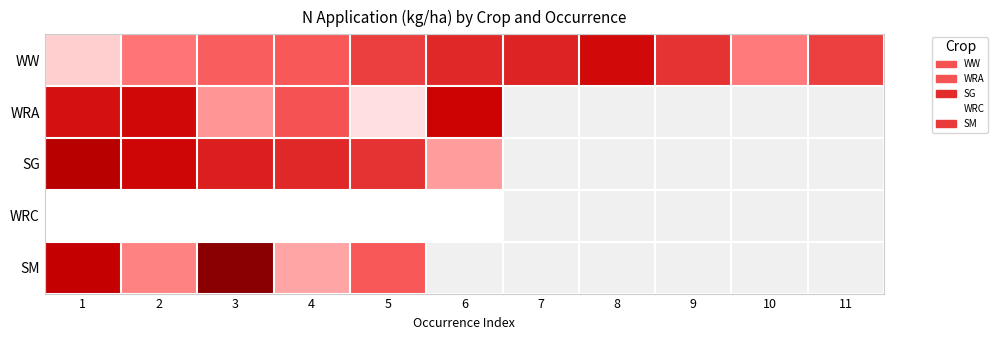

Which series has the largest total across all categories?

WW